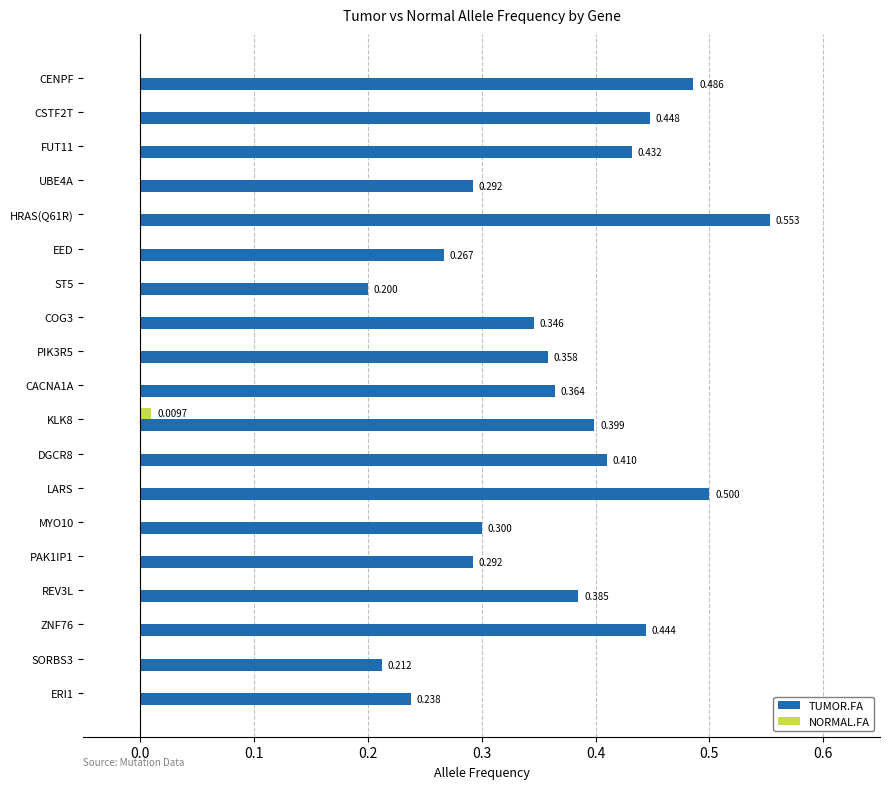

Which series has the largest total across all categories?

TUMOR.FA